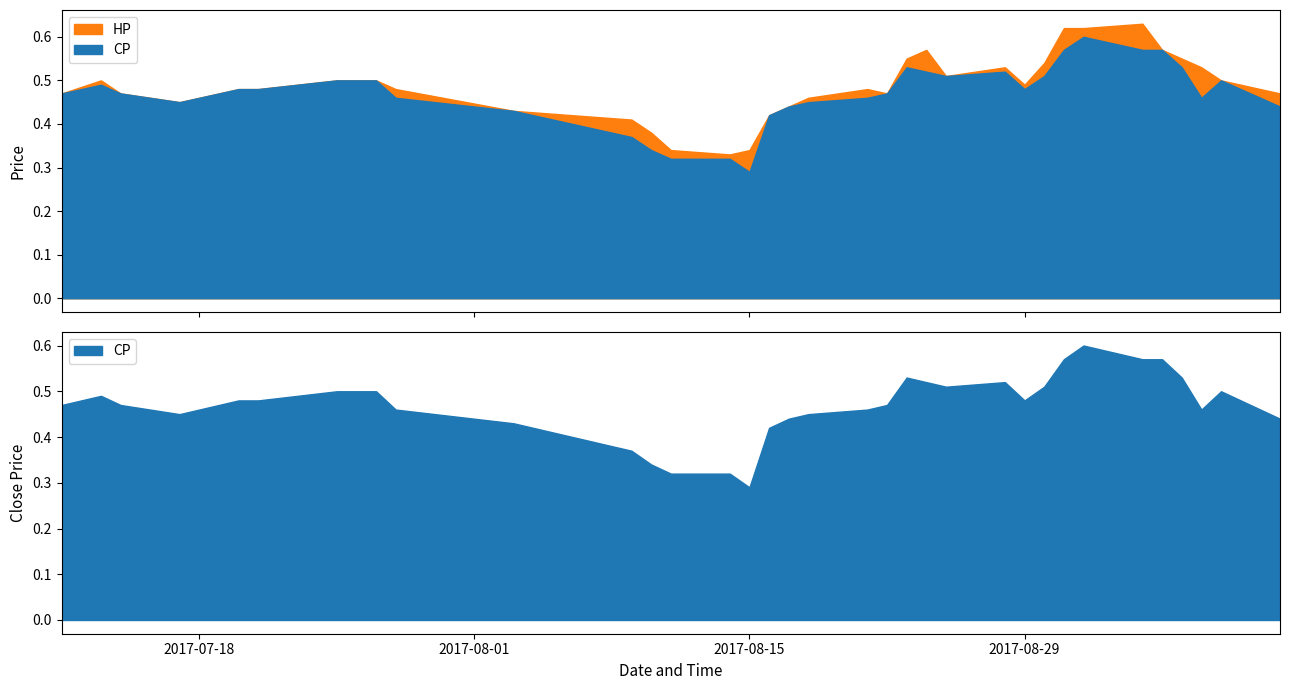

How many lines are shown in the chart?

2